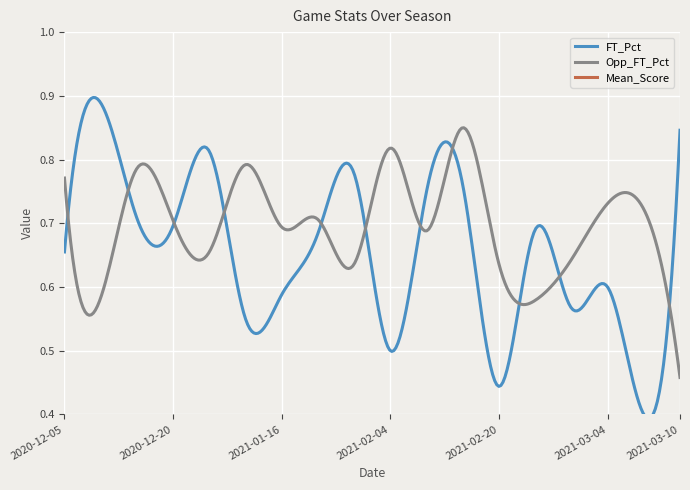

At how many categories does at least one series exceed 2?

18